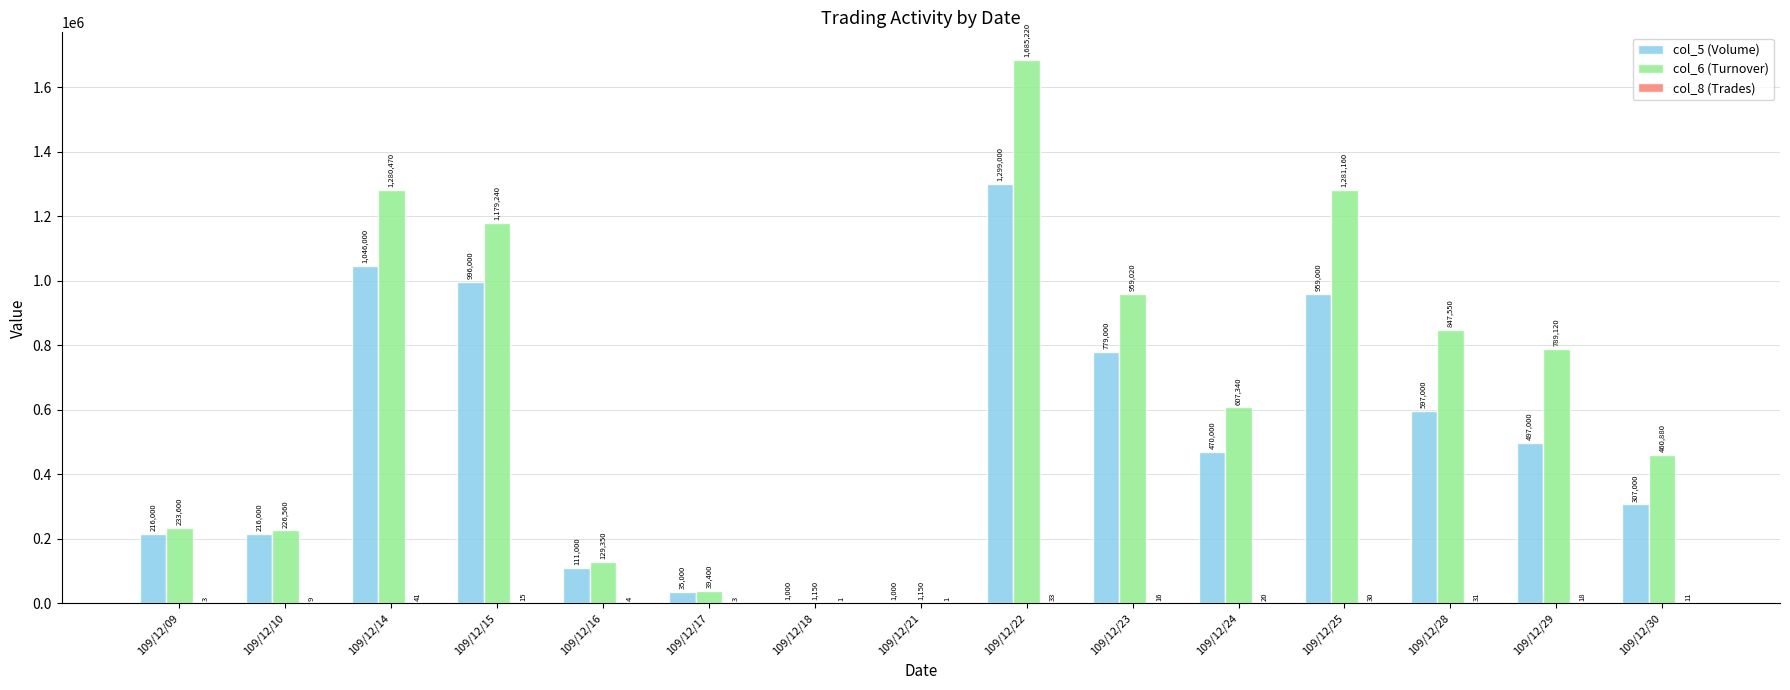

True or false: col_6 (Turnover) has a value of 1179240 at 109/12/15.

True